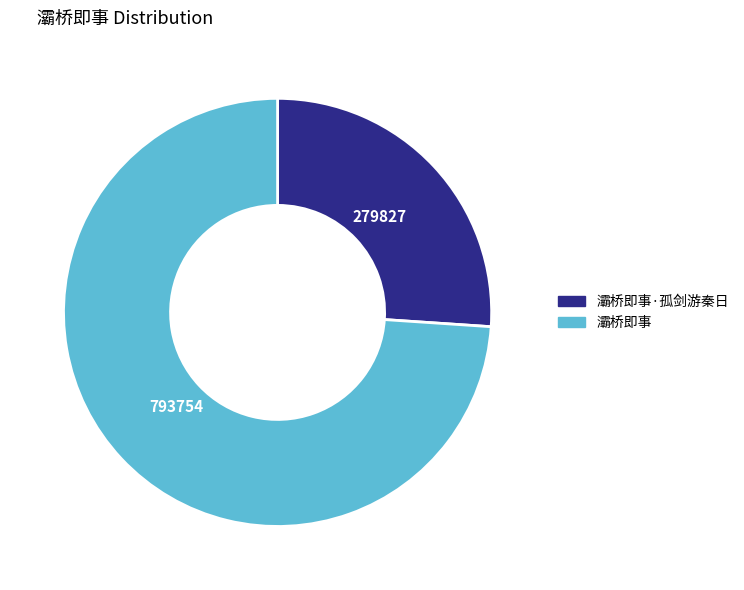

Count the number of slices in the pie.

2